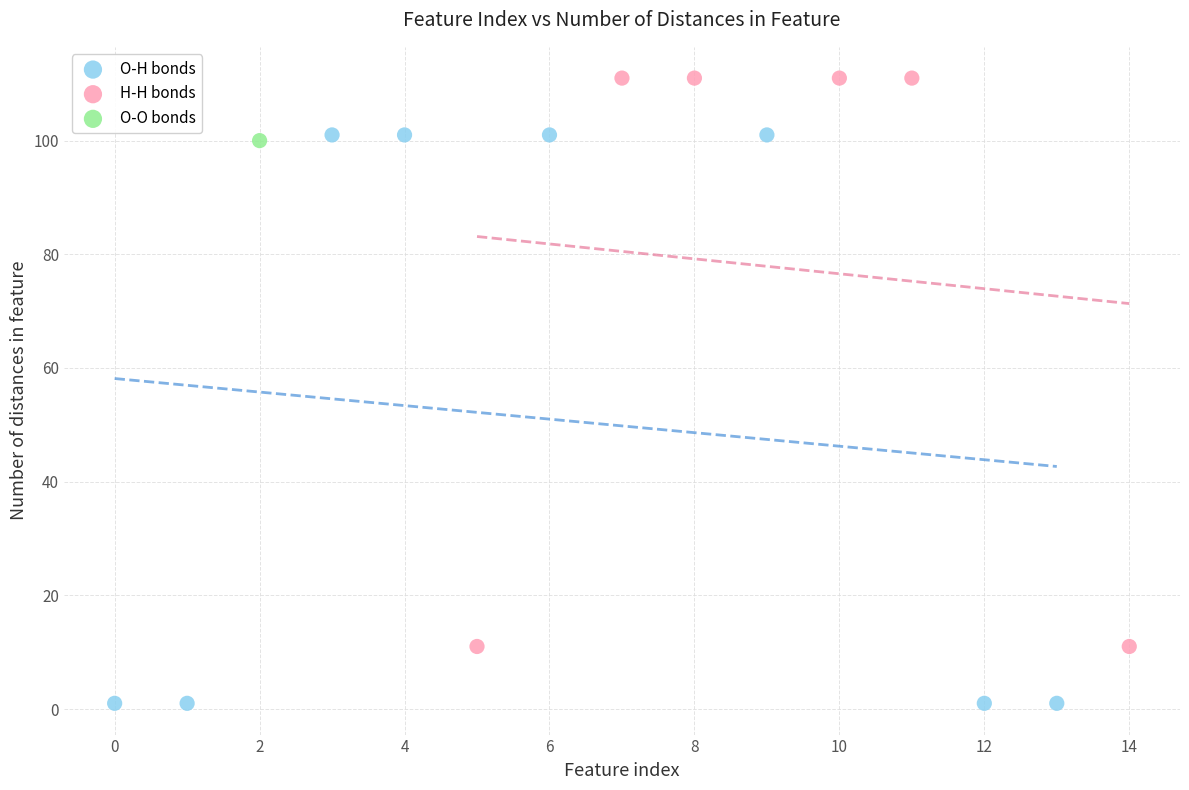

What are all the series names shown in the legend?

O-H bonds, H-H bonds, O-O bonds